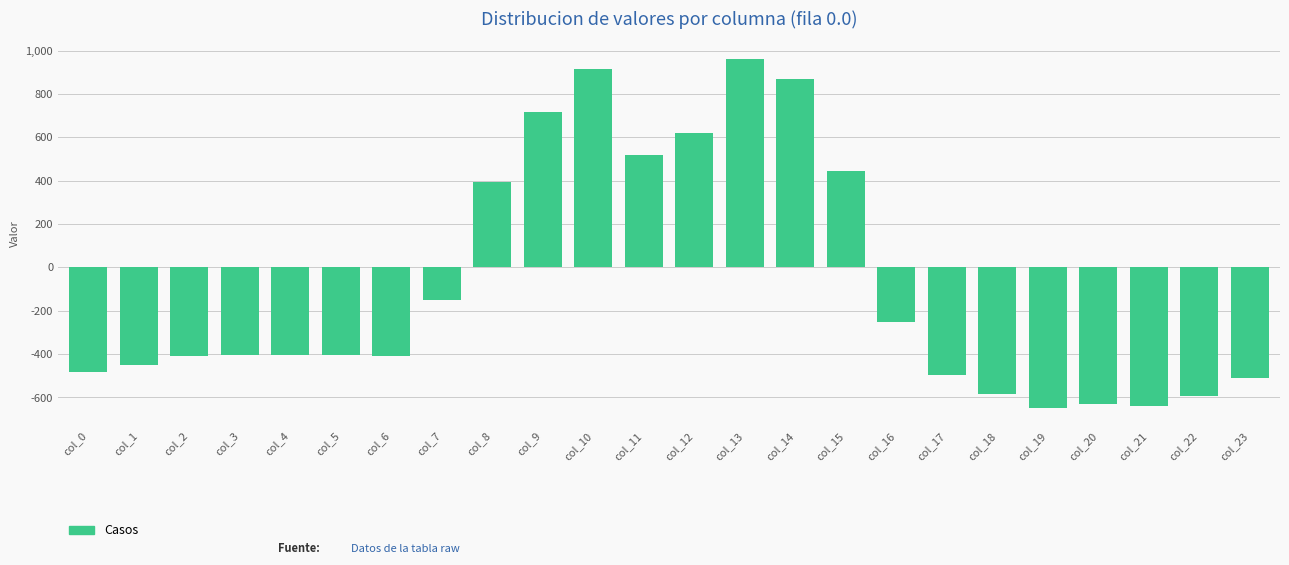

Between col_17 and col_16, which is larger?

col_16